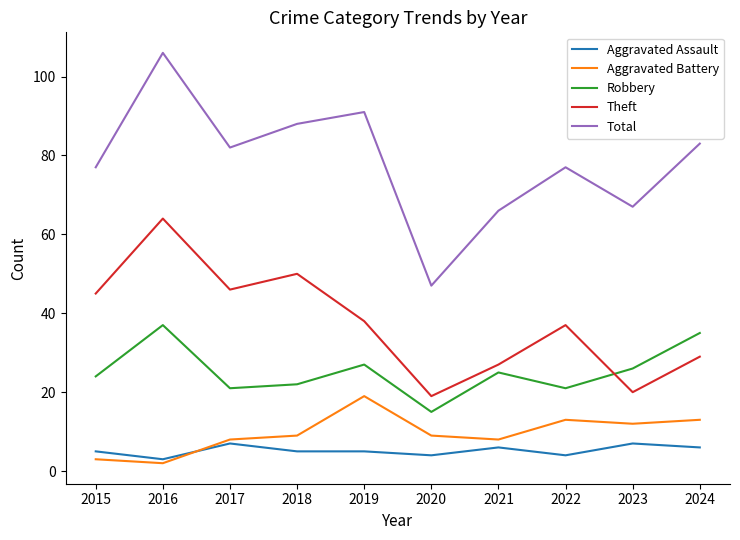

At which category does Aggravated Battery reach its first local peak?

2019